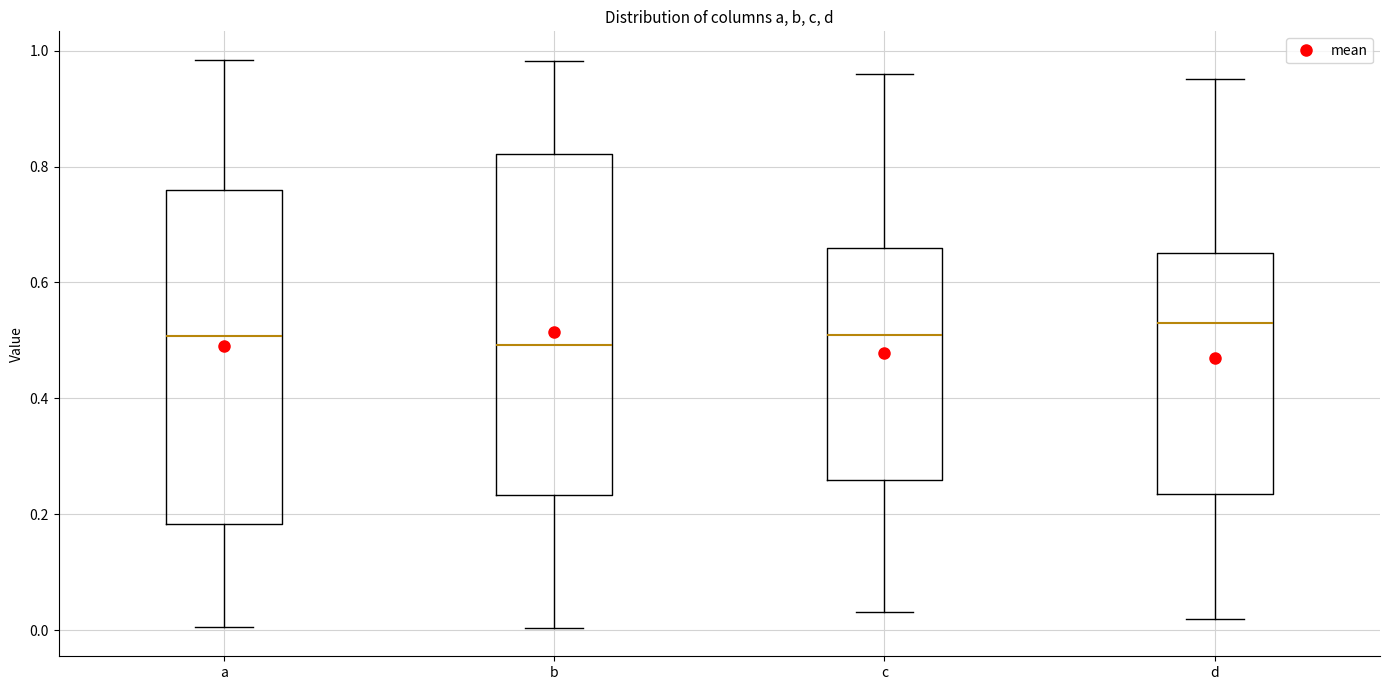

Reading left to right, transcribe this box plot: for each box, give where its median line is, the range the box spans, and where its two whiskers end, as read against the y-axis. The values are not printed on the chart, so give them approximately, as read against the axis.

a: median 0.50, box 0.18 to 0.76, whiskers 0.00 to 0.98
b: median 0.50, box 0.24 to 0.82, whiskers 0.00 to 0.98
c: median 0.50, box 0.26 to 0.66, whiskers 0.04 to 0.96
d: median 0.52, box 0.24 to 0.66, whiskers 0.02 to 0.96